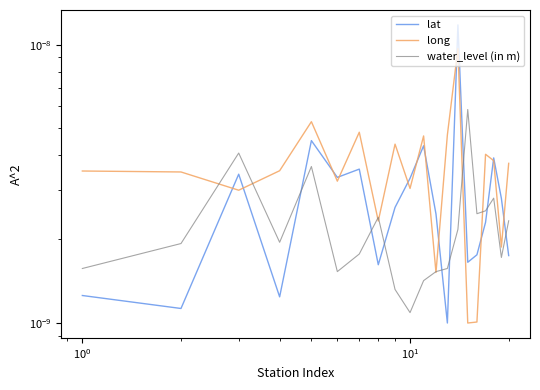

Count the long values in the range 0 to 1.

20